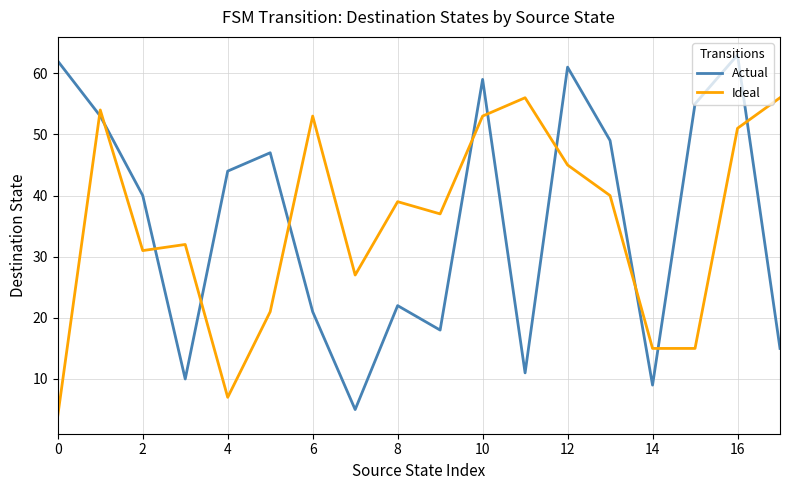

List the series in order of their peak value, highest first.

Actual, Ideal